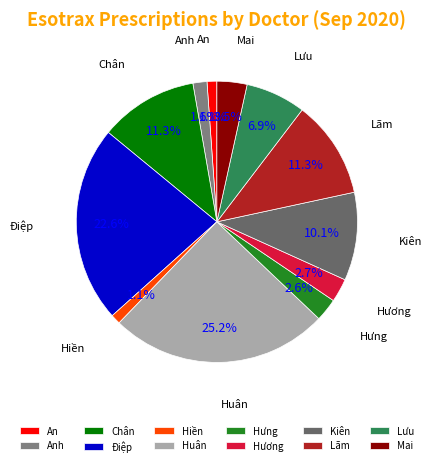

To the nearest percent, what is the difference between the Anh and Mai slice percentages?

2%